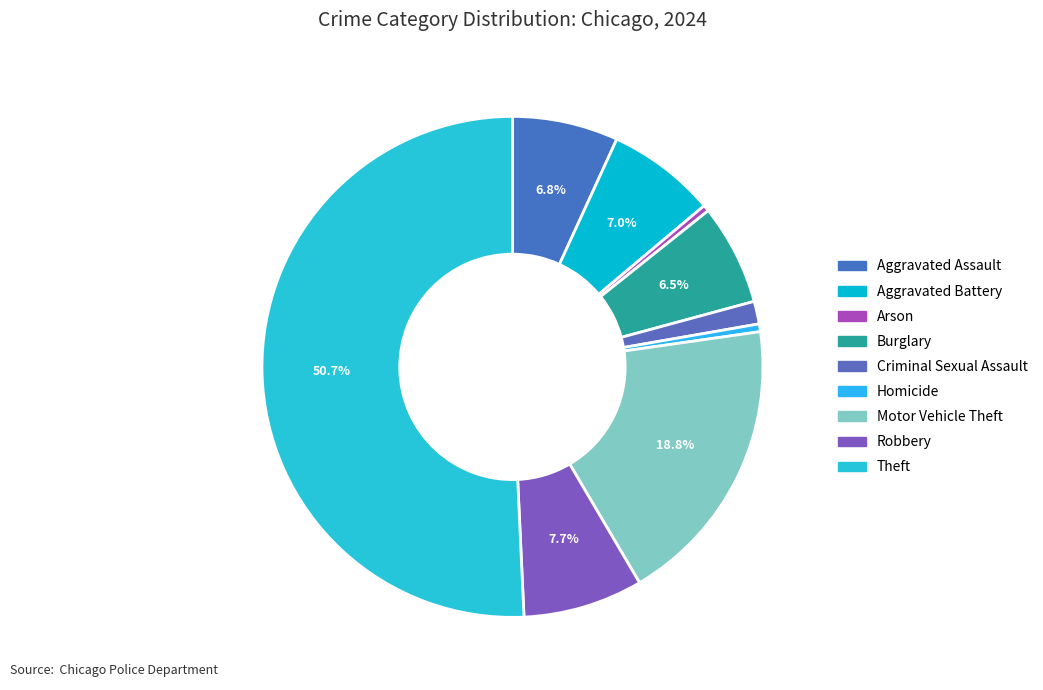

How many segments does this pie chart have?

9